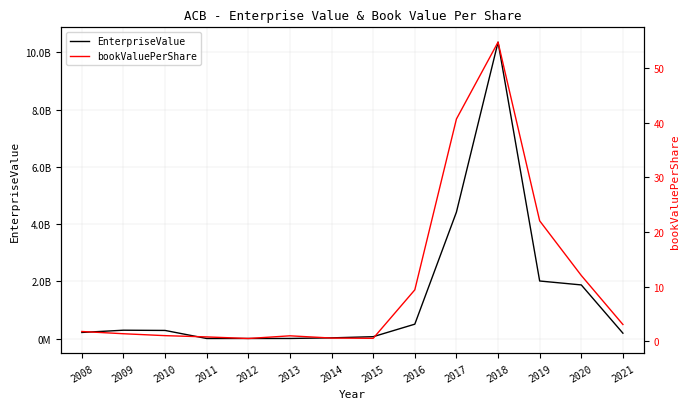

Is it true that EnterpriseValue equals 298265213.4 at 2009?

True